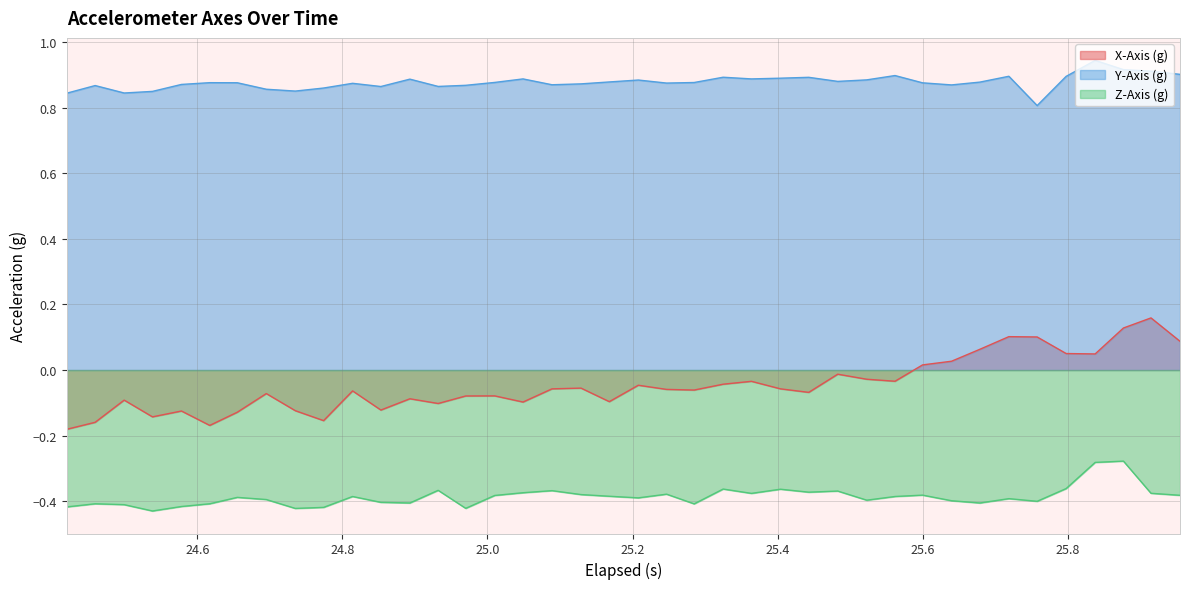

List the series in order of their overall mean, lowest first.

Z-Axis (g), X-Axis (g), Y-Axis (g)